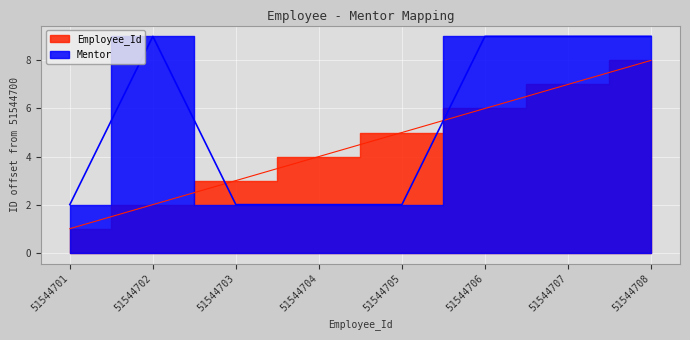

Rank the series by their maximum value, from highest to lowest.

Mentor, Employee_Id